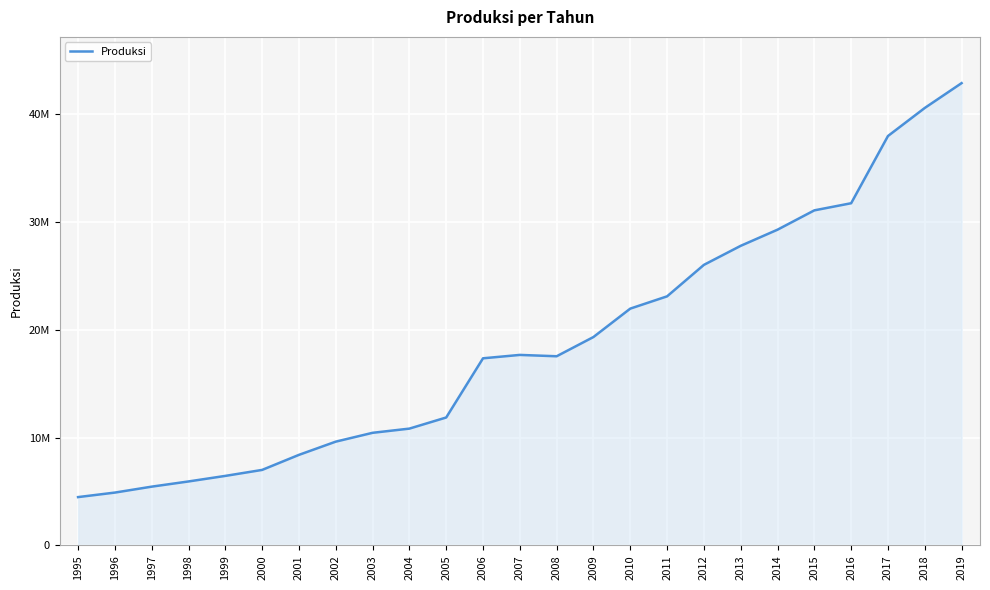

Does the chart display data point markers on the line(s)?

No